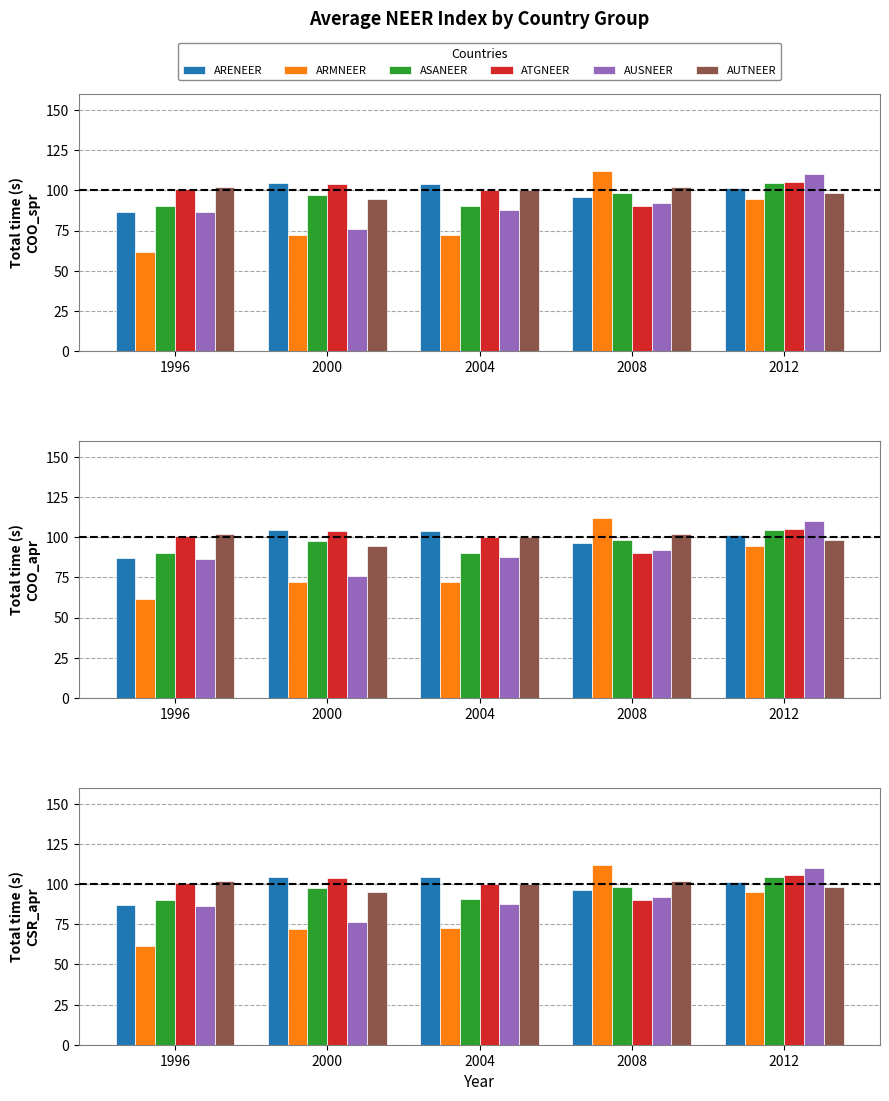

What is the smallest value displayed?

61.5